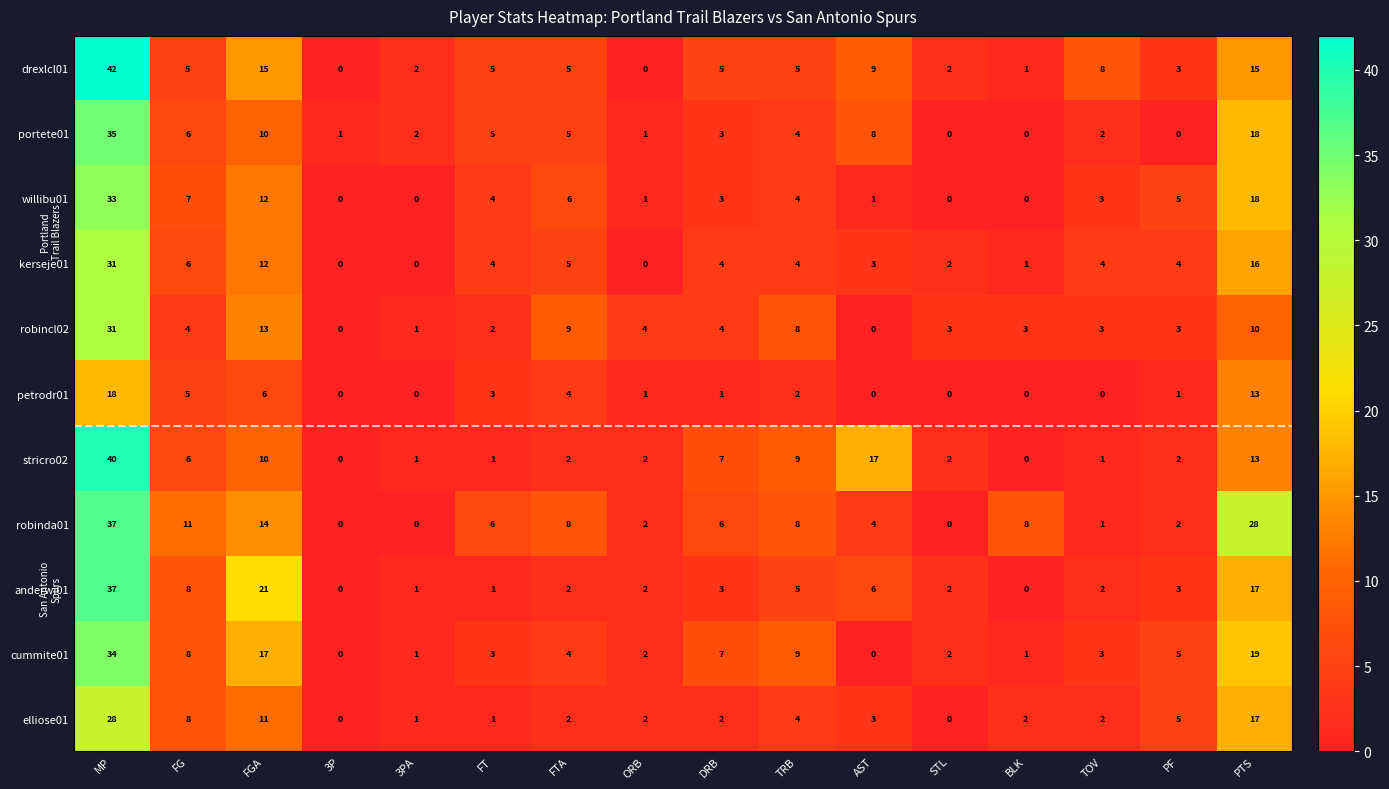

The value of stricro02 at TOV is 1. True or false?

True